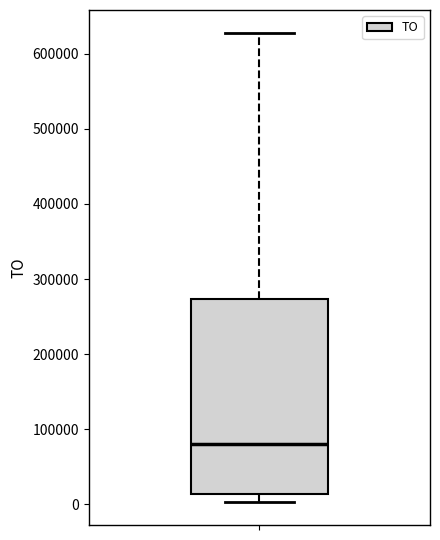

Read this box plot against the y-axis: the position of the median line, the range covered by the box, and the ends of both whiskers. The values are not printed on the chart, so give them approximately, as read against the axis.

median 80000, box 10000 to 270000, whiskers 0 to 630000